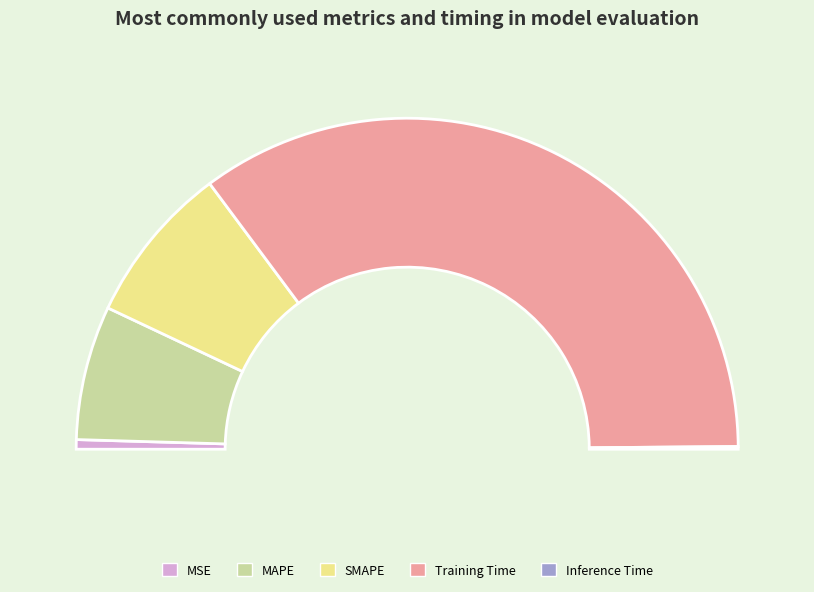

Rank the categories by value from lowest to highest.

Inference Time, MSE, MAPE, SMAPE, Training Time